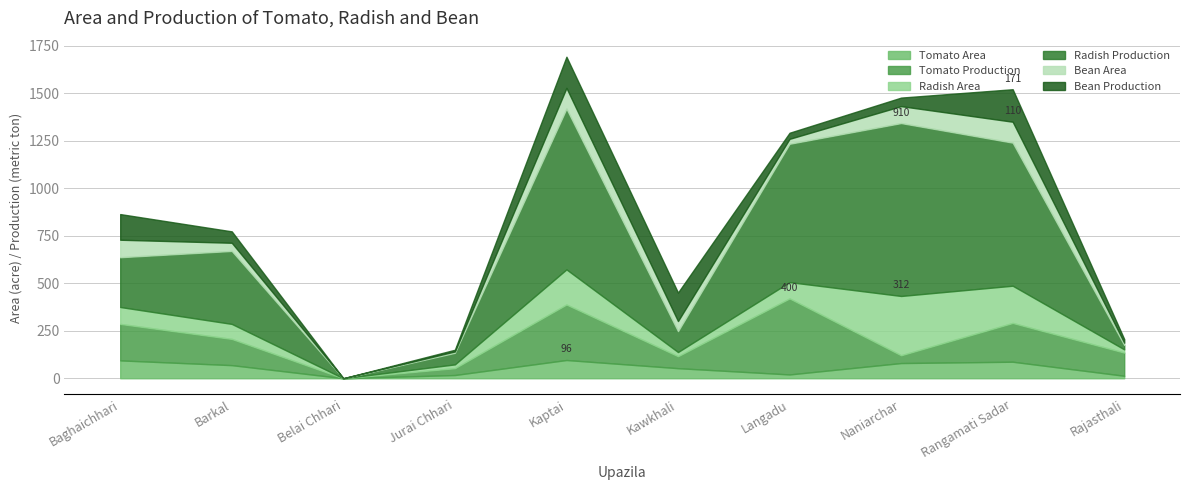

What is the label of the 10th point from the right?

Baghaichhari